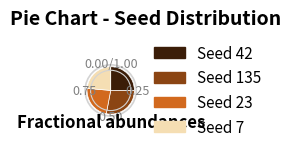

Is there any slice that represents more than half of the pie?

No